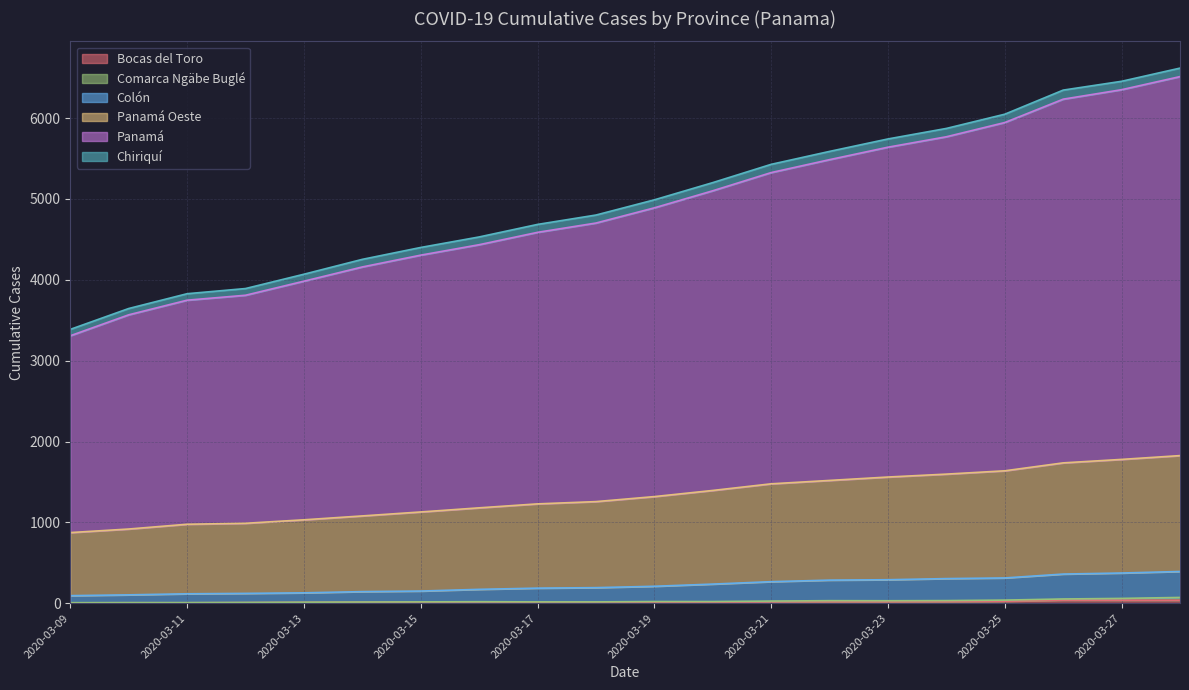

What is the value of the Bocas del Toro point at the 12th from the left?

12